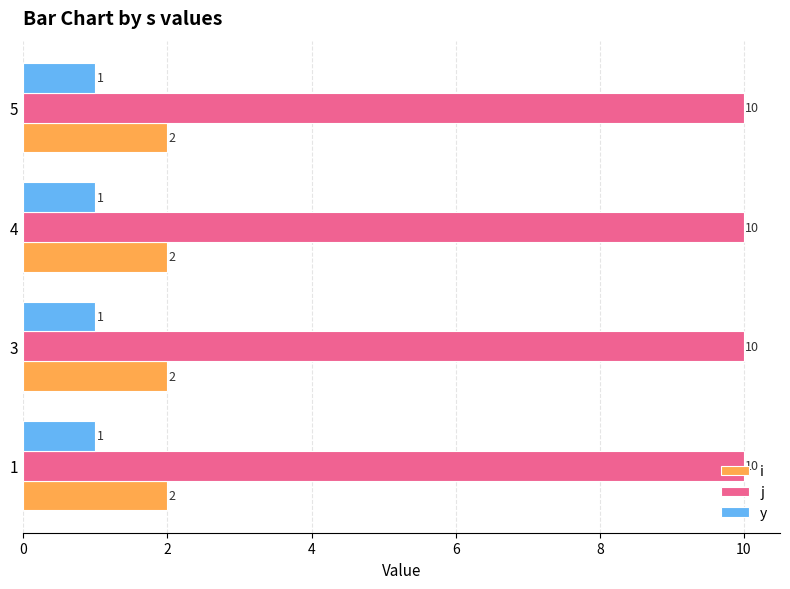

Read the i value at 3.

2